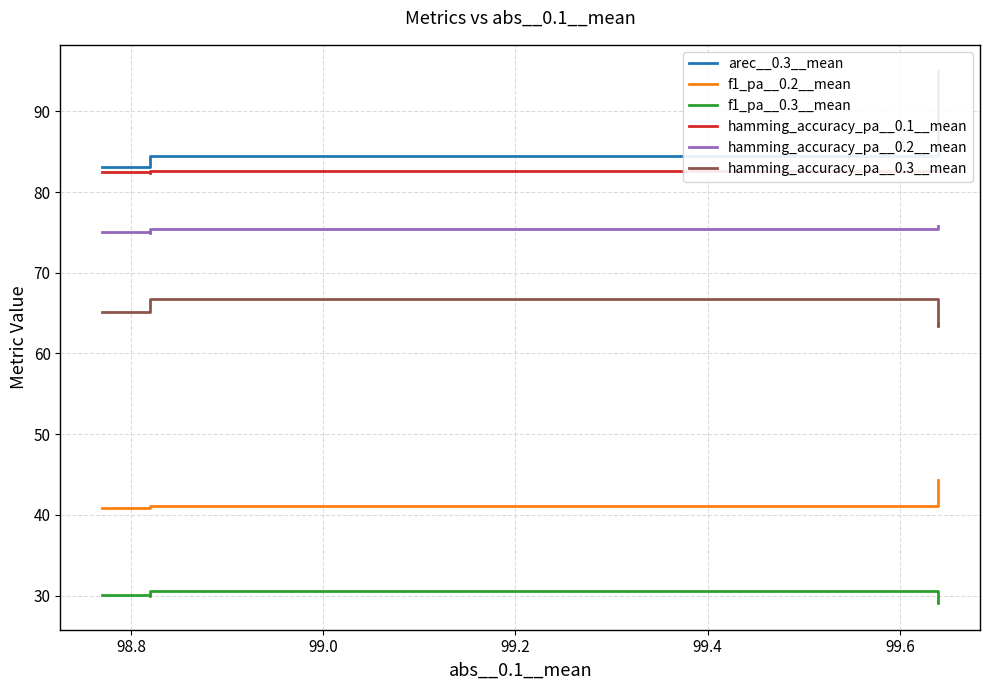

What is the sum of the hamming_accuracy_pa__0.2__mean values at 99.6 and 99.0?

150.9